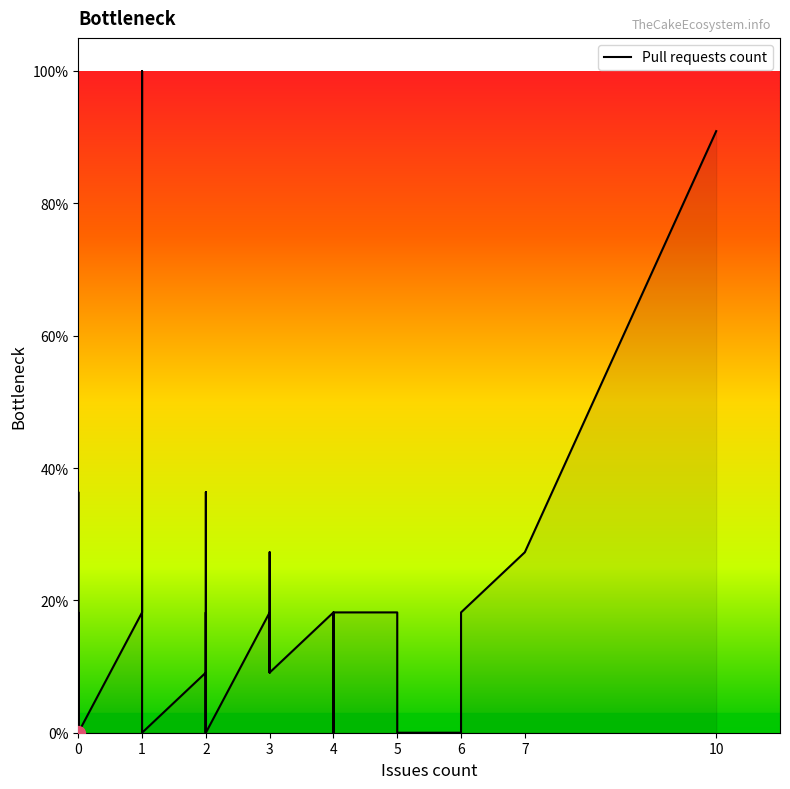

Reading left to right, list all the values displayed in this chart.

9.1	9.1	0.0	0.0	0.0	18.2	0.0	0.0	0.0	36.4	36.4	0.0	18.2	100.0	0.0	0.0	9.1	0.0	36.4	0.0	0.0	0.0	18.2	0.0	18.2	9.1	27.3	9.1	9.1	18.2	0.0	9.1	18.2	18.2	18.2	0.0	0.0	18.2	27.3	90.9